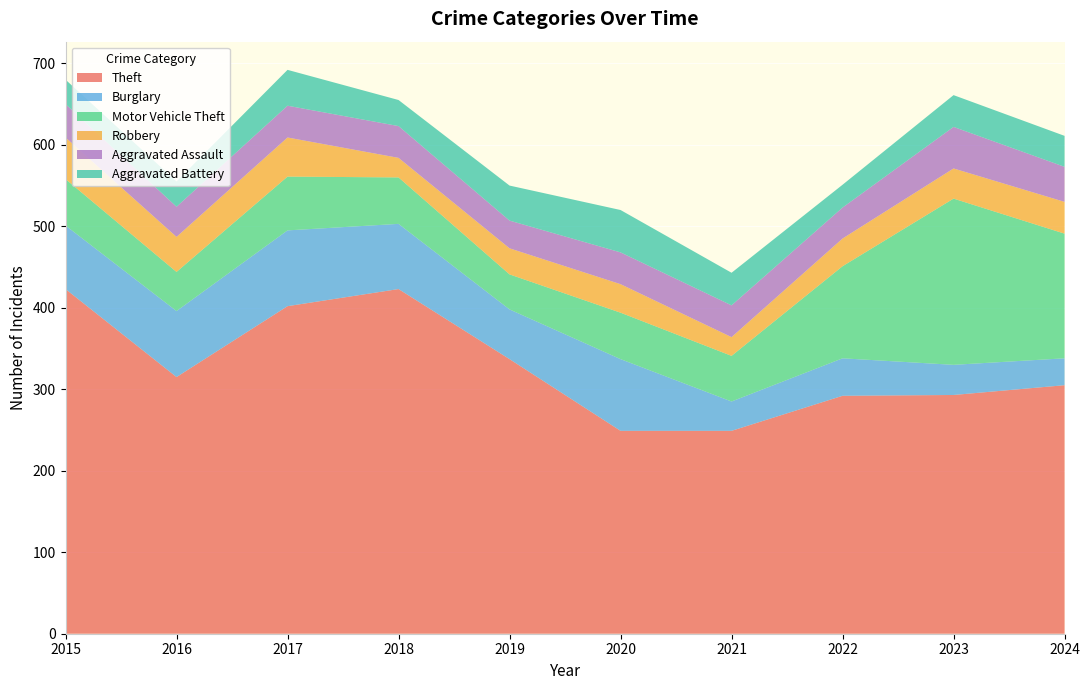

Reading right to left, what are all the values shown in this chart?

Theft: 305	293	292	249	249	337	423	402	315	423
Burglary: 33	37	46	36	88	61	80	93	81	78
Motor Vehicle Theft: 153	204	113	56	57	43	57	66	48	57
Robbery: 39	37	34	23	35	32	24	48	43	51
Aggravated Assault: 43	51	38	39	39	34	39	39	37	41
Aggravated Battery: 38	39	28	40	52	43	32	44	31	30